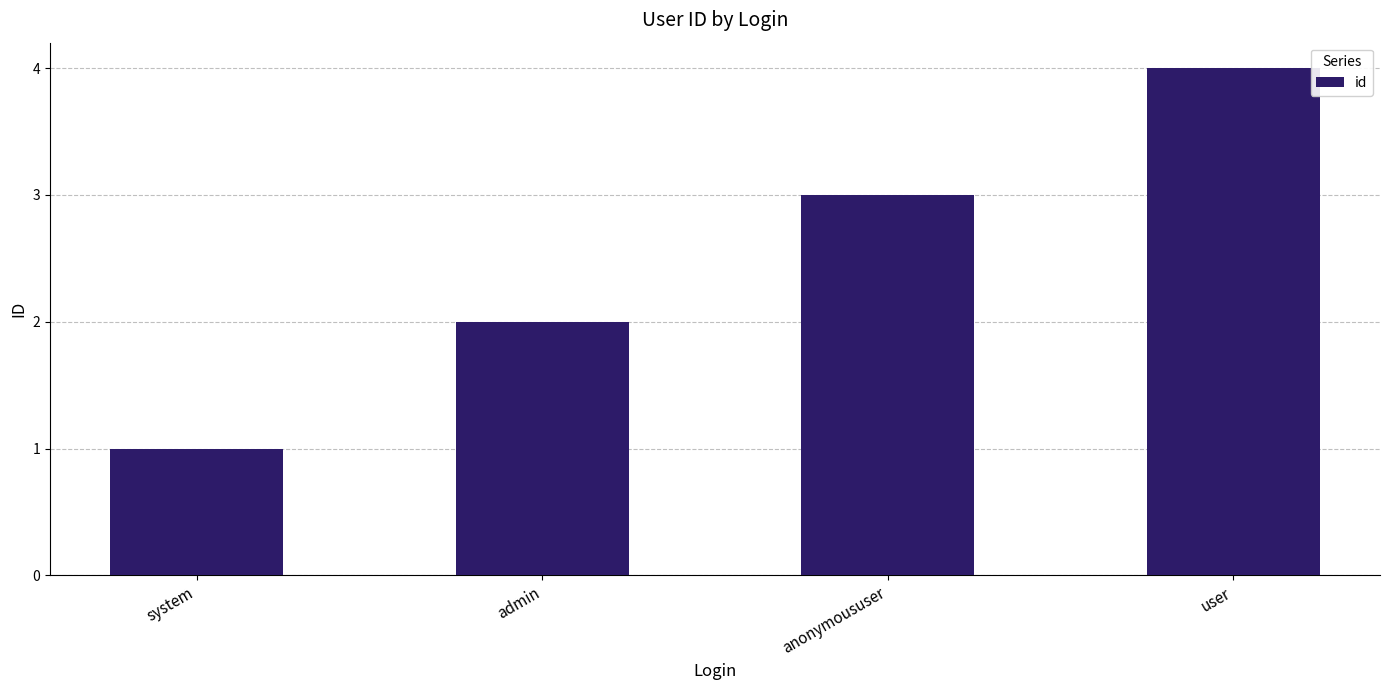

The chart shows a value of 3 at anonymoususer. True or false?

True